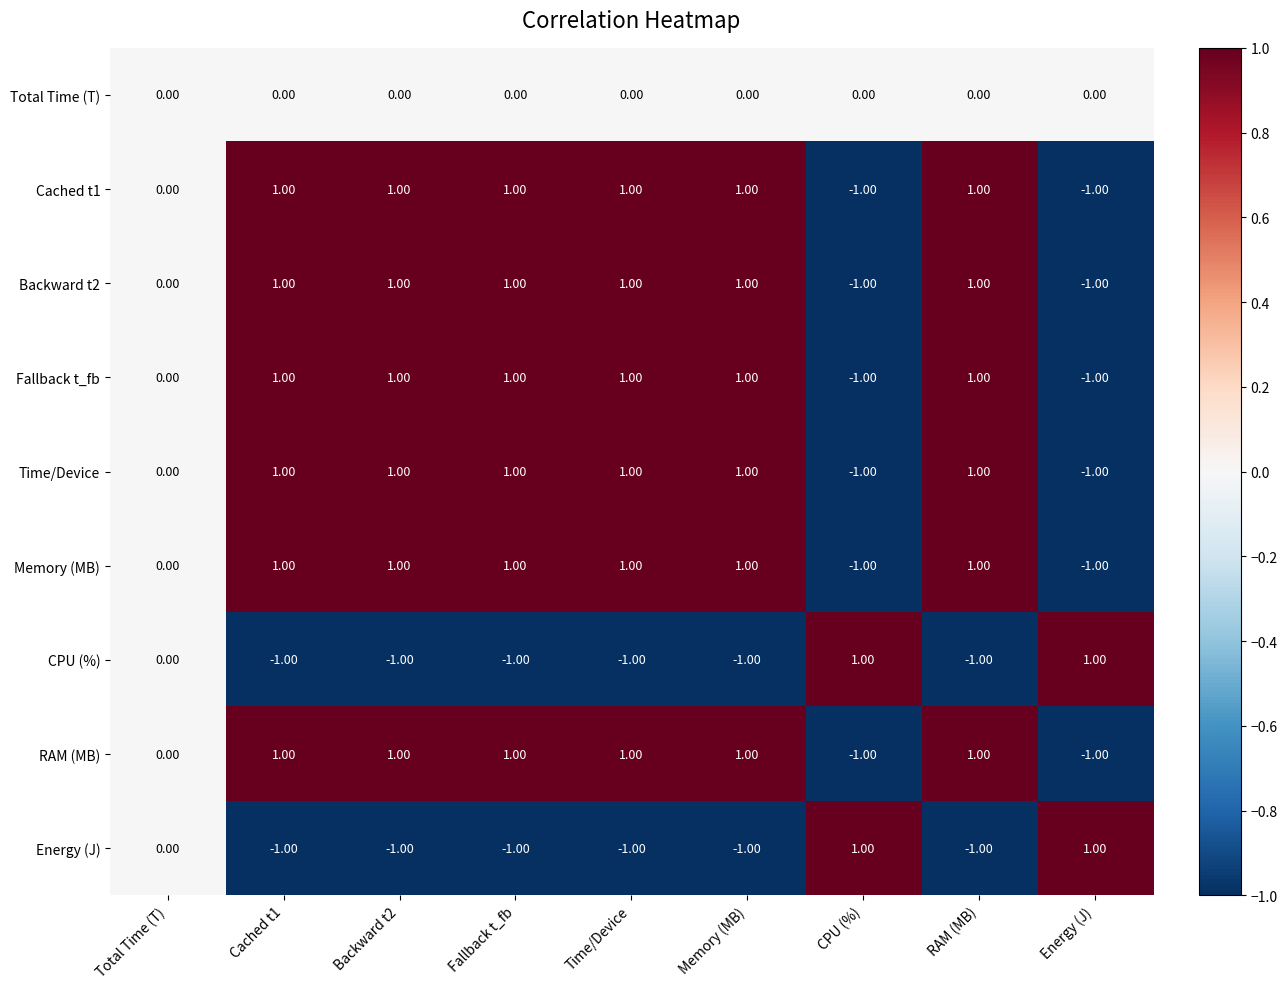

Is the value of Total Time (T) at Total Time (T) greater than the value of Time/Device at Backward t2?

No